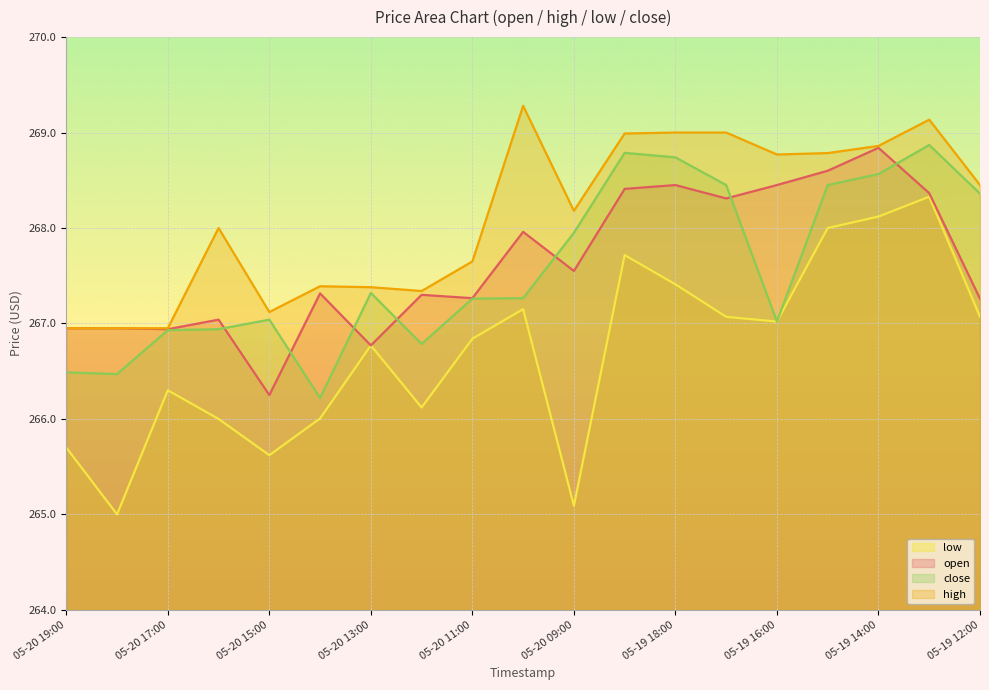

What is the label of the 14th point from the left?

05-19 17:00